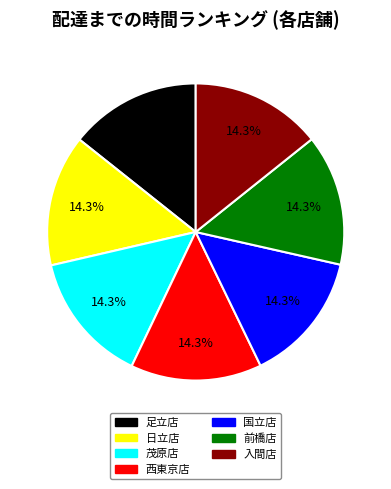

To the nearest percent, what percentage of the pie is 前橋店?

14%